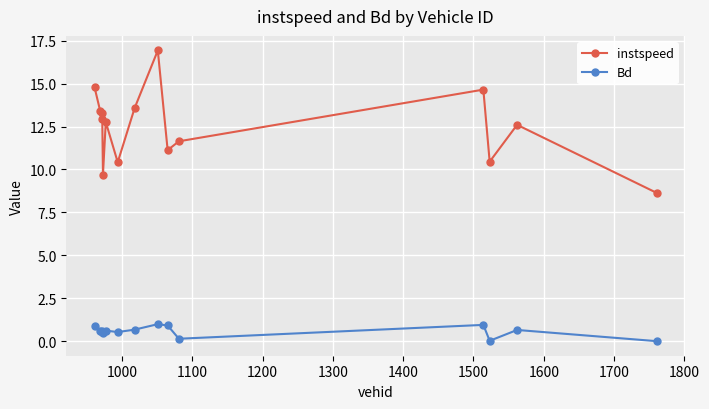

True or false: instspeed has more than 1 interior local peaks.

True